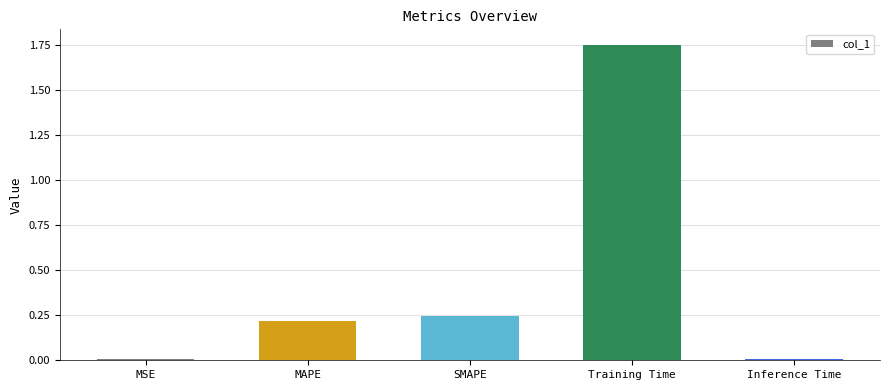

What position from the left is Inference Time?

5